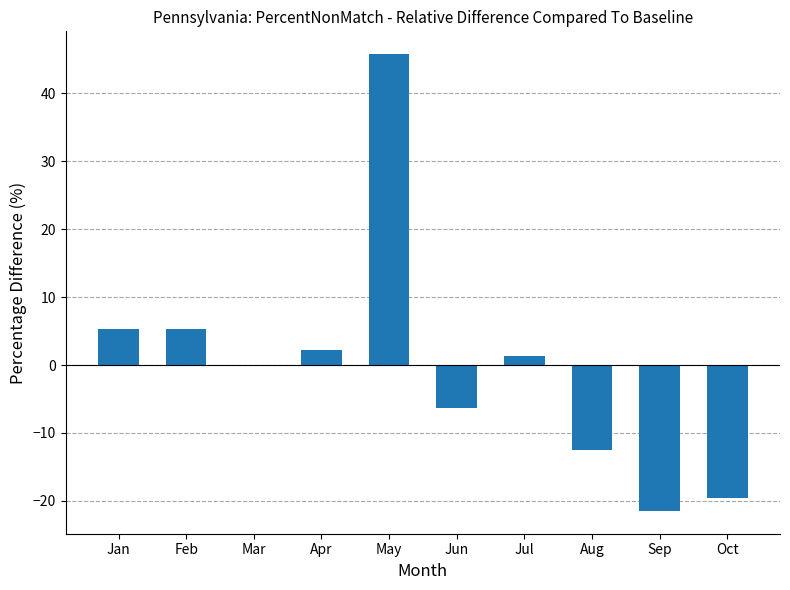

Between Aug and Mar, which is larger?

Mar